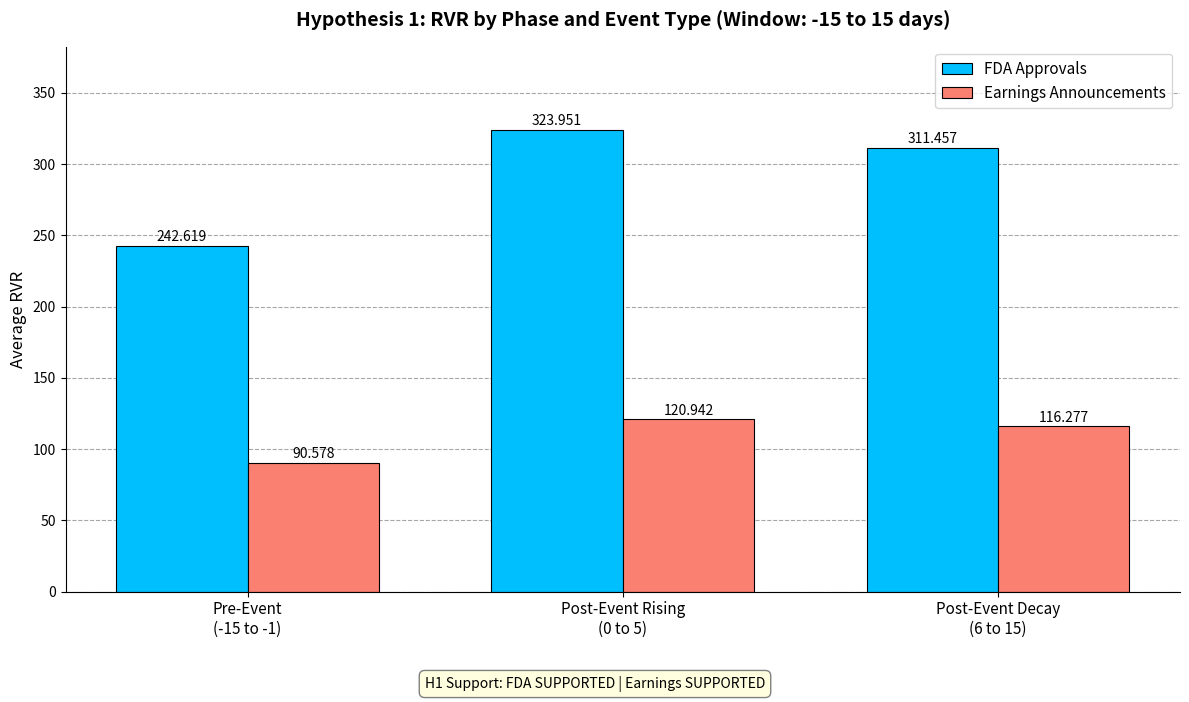

What is the difference between the FDA Approvals values at Post-Event Rising
(0 to 5) and Pre-Event
(-15 to -1)?

81.3